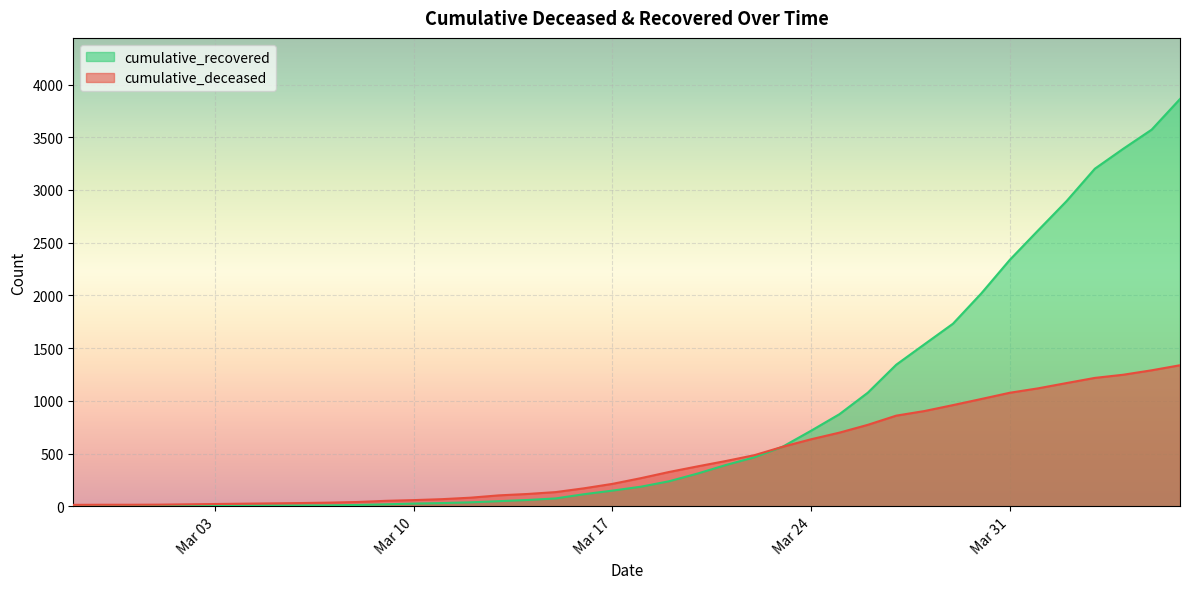

At how many categories does at least one series exceed 2397?

6